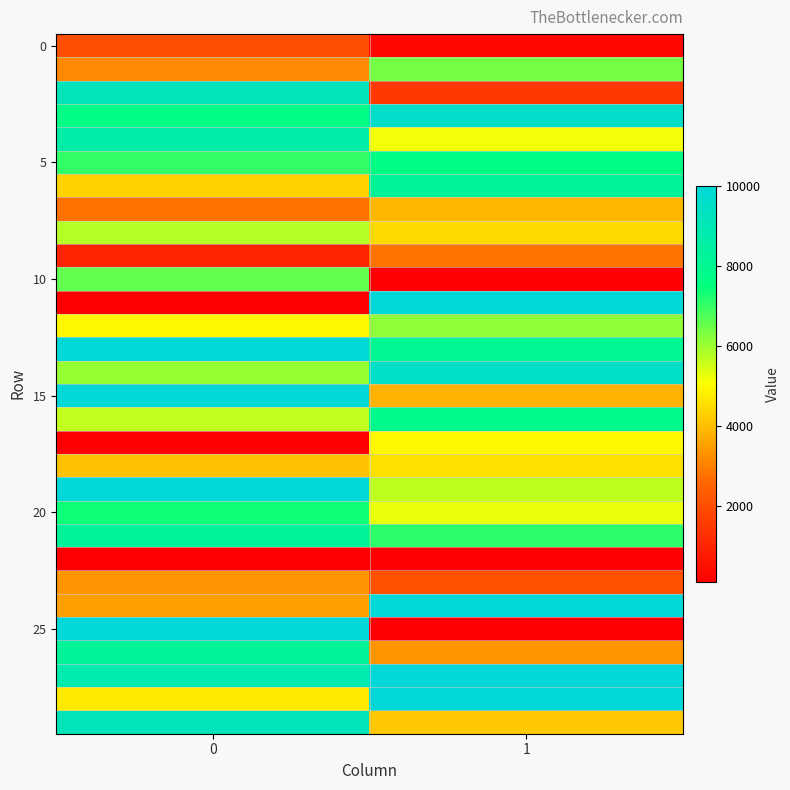

Count the number of data series in this chart.

30